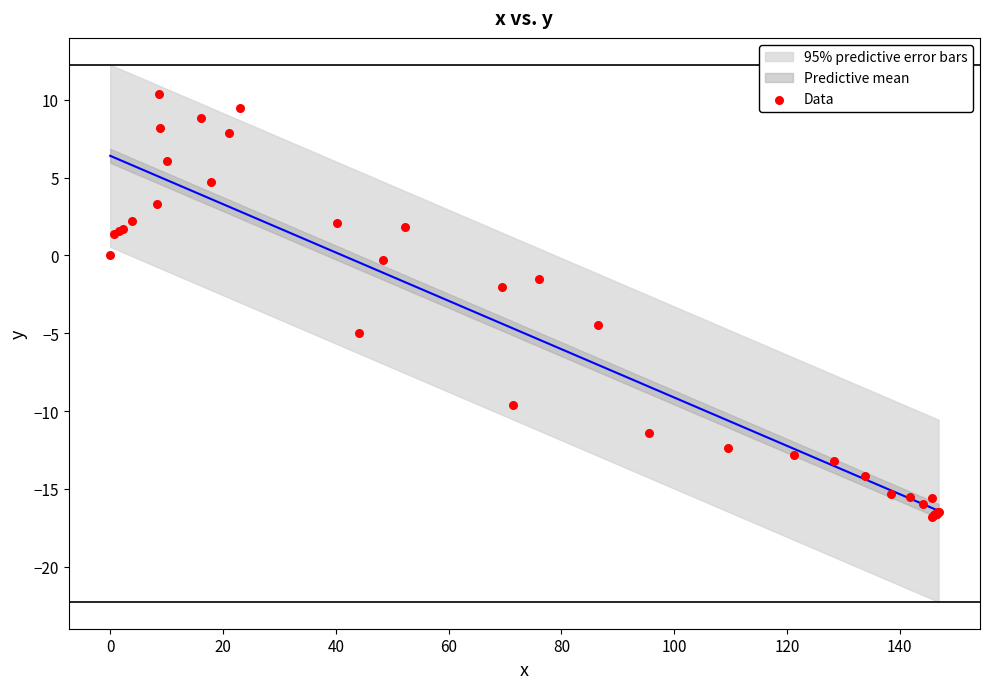

What Y value in the scatter plot is closest to -3?

-2.0